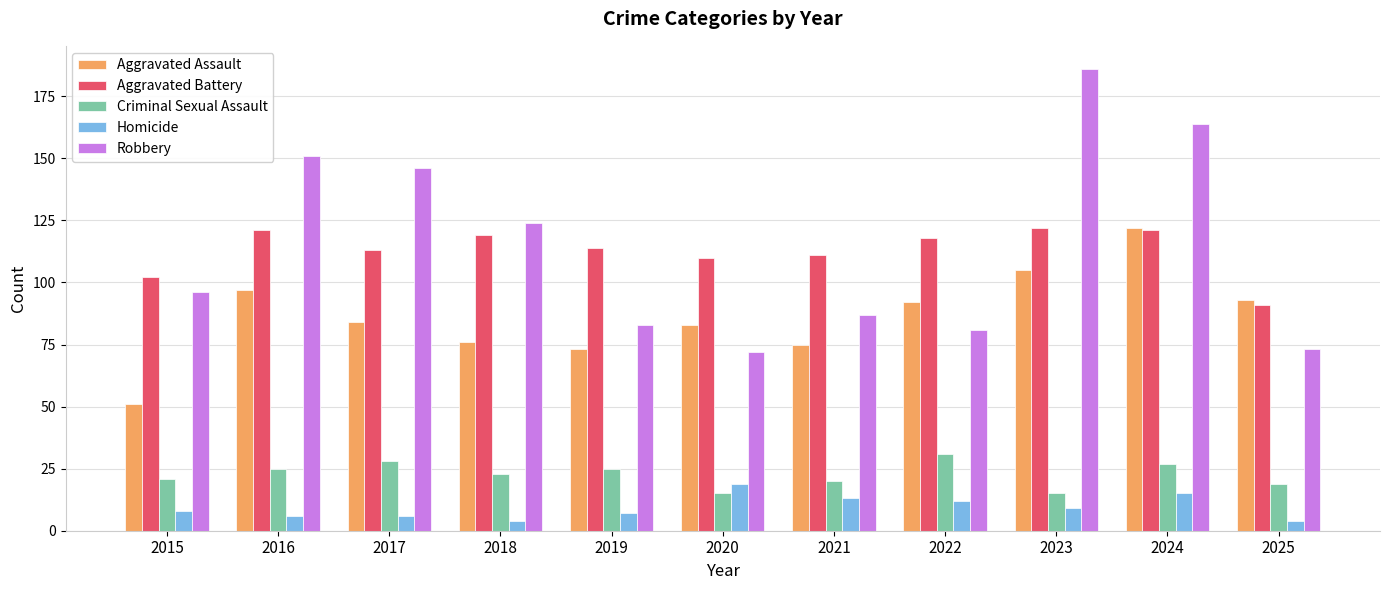

At which label does Criminal Sexual Assault first exceed 23?

2016